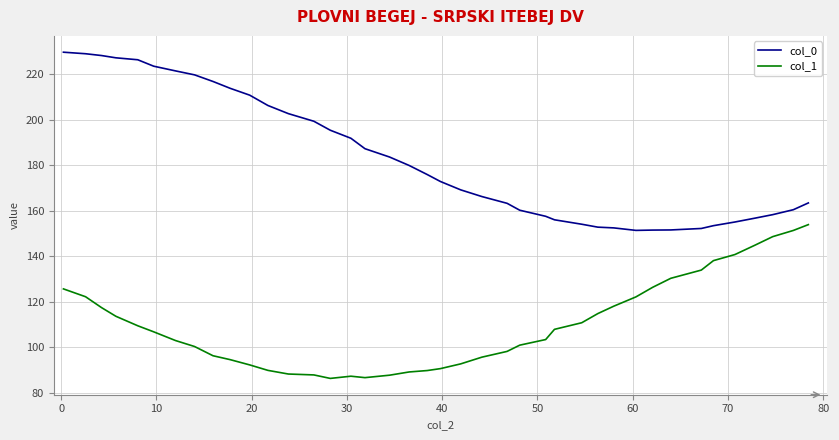

What are all the series names shown in the legend?

col_0, col_1